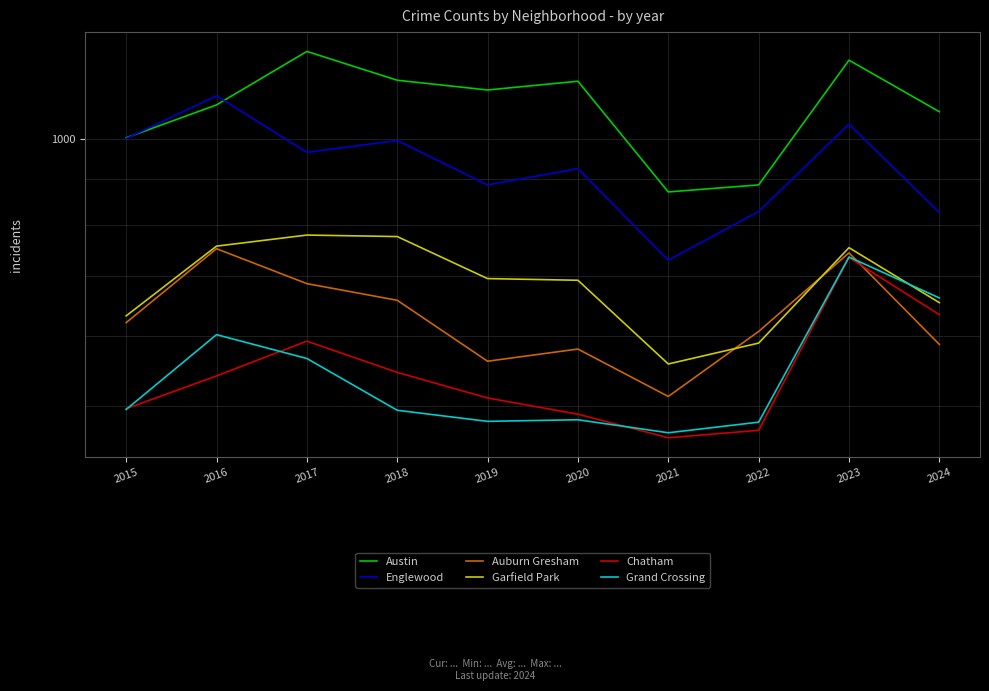

Reading left to right, what are all the values shown in this chart?

Austin: 2015=1002	2016=1091	2017=1253	2018=1163	2019=1134	2020=1160	2021=871	2022=887	2023=1225	2024=1072
Englewood: 2015=1000	2016=1117	2017=965	2018=995	2019=887	2020=925	2021=730	2022=828	2023=1038	2024=826
Auburn Gresham: 2015=621	2016=752	2017=687	2018=658	2019=562	2020=580	2021=513	2022=607	2023=744	2024=587
Garfield Park: 2015=632	2016=757	2017=779	2018=776	2019=696	2020=693	2021=558	2022=589	2023=754	2024=654
Chatham: 2015=497	2016=541	2017=592	2018=546	2019=511	2020=490	2021=461	2022=470	2023=735	2024=634
Grand Crossing: 2015=496	2016=602	2017=566	2018=495	2019=481	2020=483	2021=467	2022=480	2023=736	2024=662